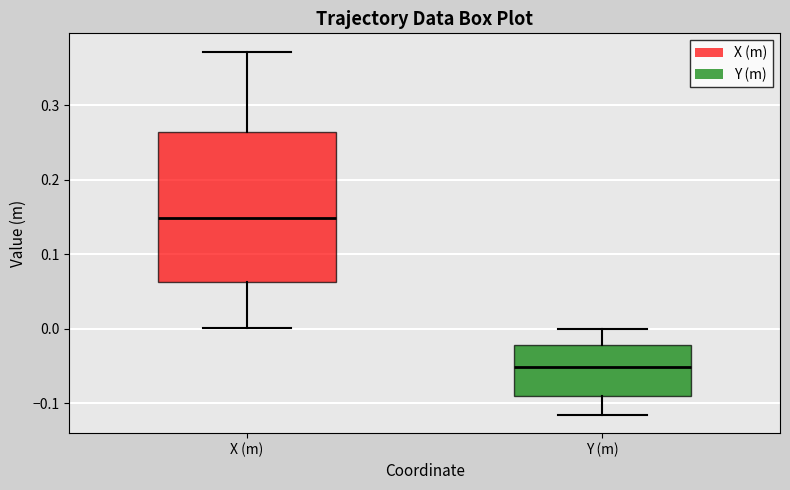

Reading left to right, transcribe this box plot: for each box, give where its median line is, the range the box spans, and where its two whiskers end, as read against the y-axis. The values are not printed on the chart, so give them approximately, as read against the axis.

X (m): median 0.15, box 0.06 to 0.26, whiskers 0.00 to 0.37
Y (m): median -0.05, box -0.09 to -0.02, whiskers -0.12 to 0.00